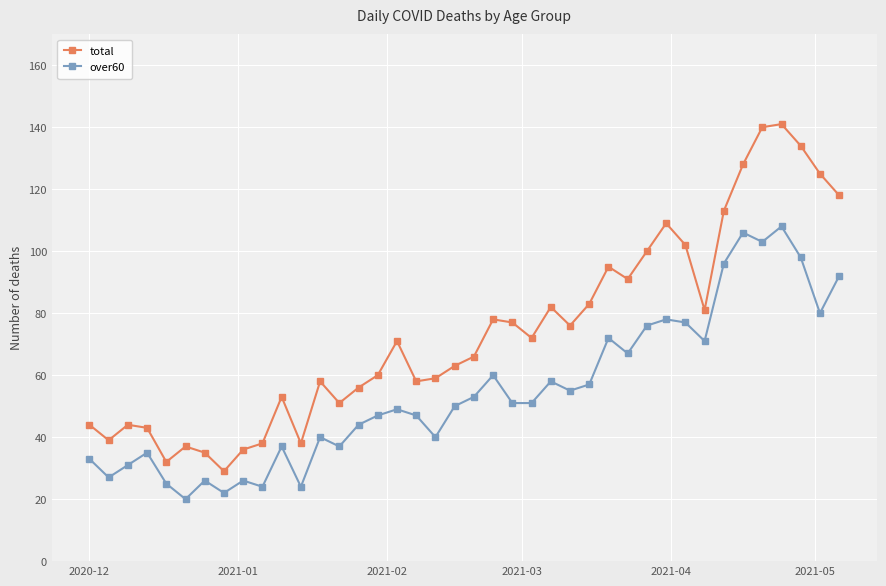

Which series has the widest spread of values?

total